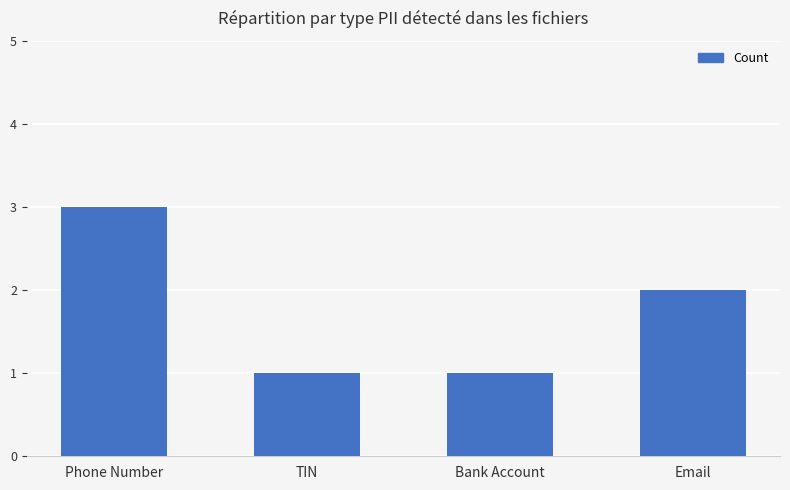

What is the label of the 2nd bar from the left?

TIN